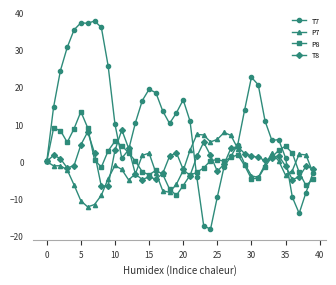

What is the highest value of the P7 series?

7.8